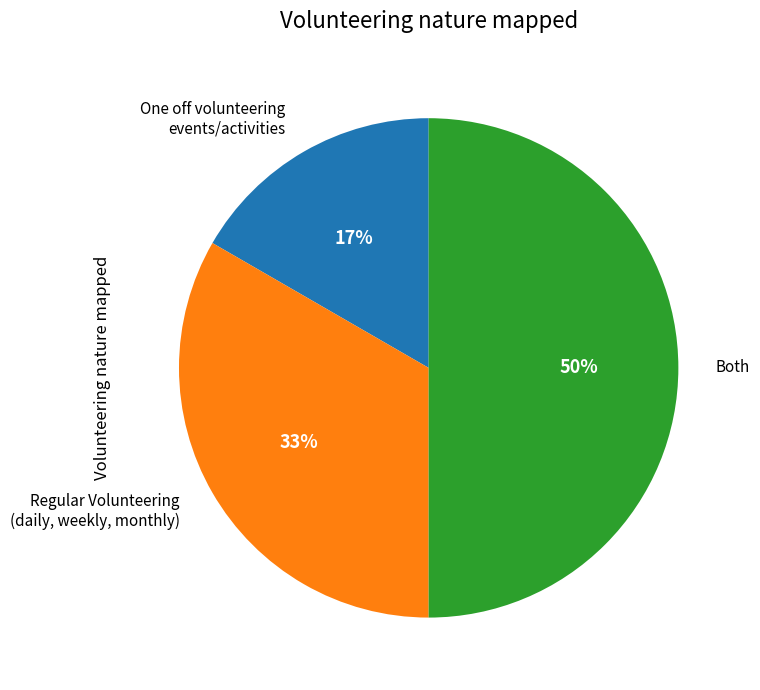

To the nearest percent, what is the average slice percentage?

33%